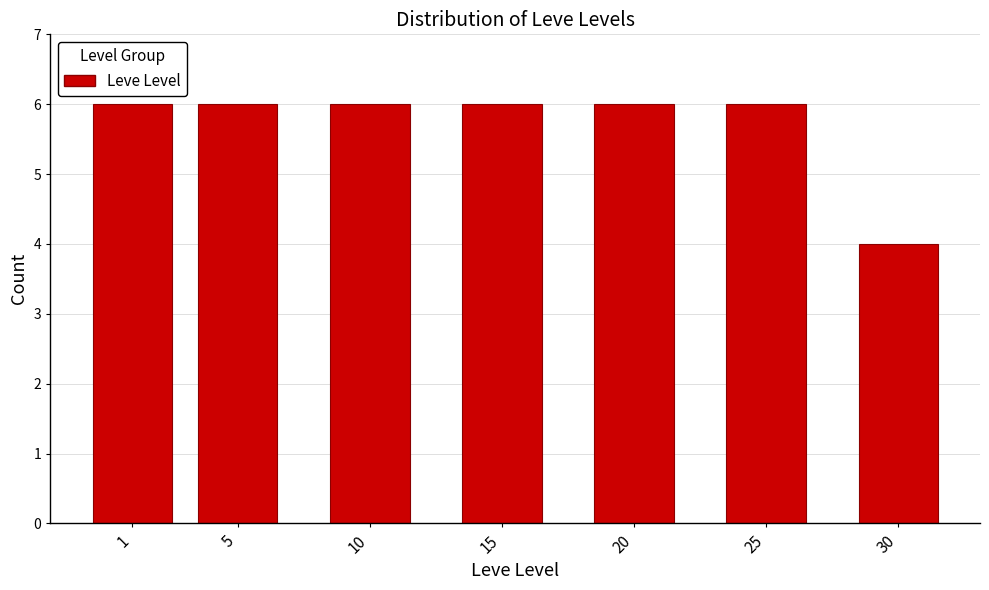

Reading left to right, extract all data points from this chart.

1=6	5=6	10=6	15=6	20=6	25=6	30=4